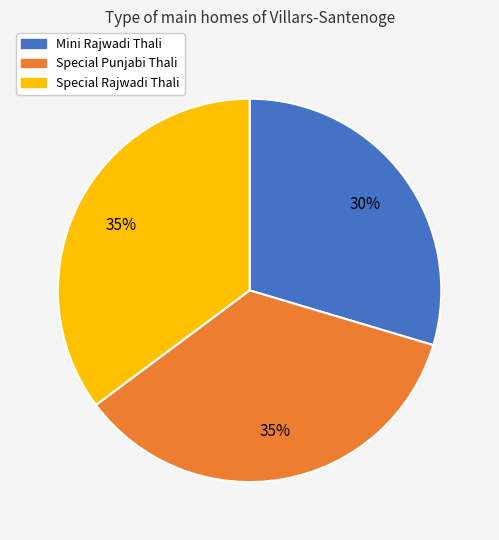

To the nearest percent, what percentage of the pie is Mini Rajwadi Thali?

30%